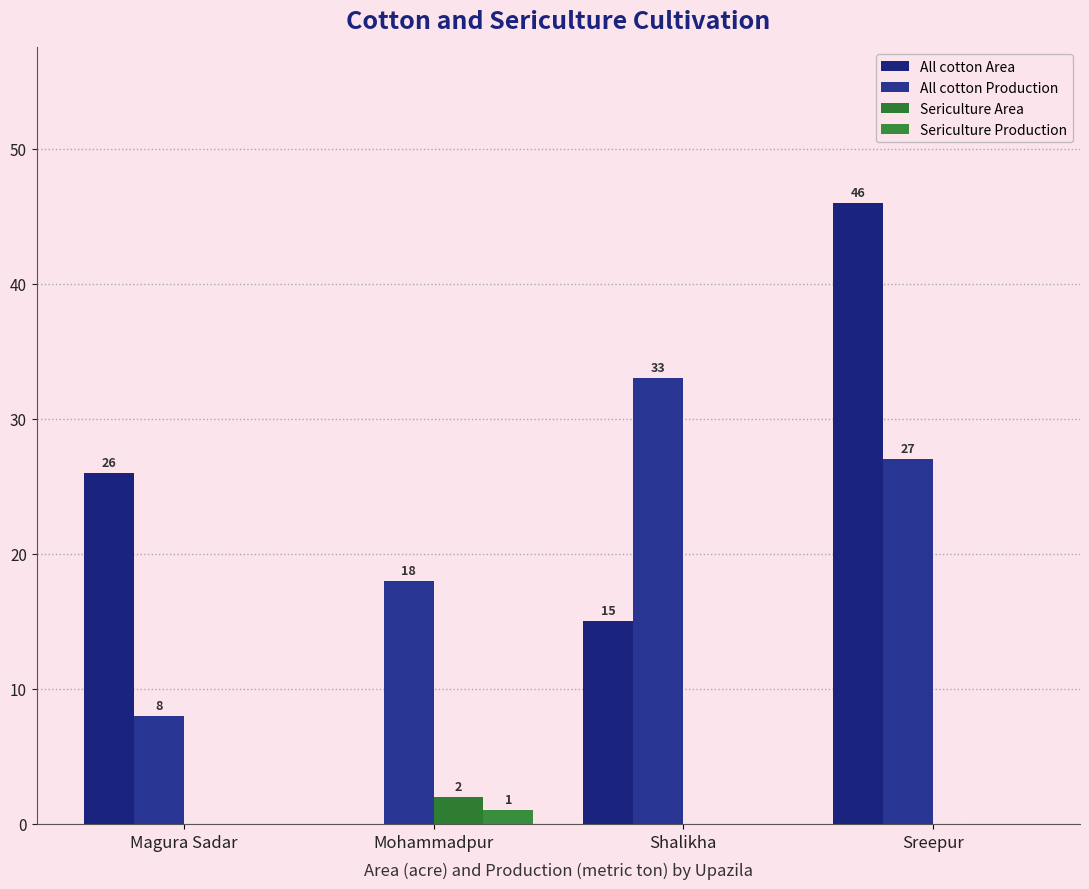

Reading right to left, transcribe all the data shown in this chart.

All cotton Area: Sreepur=46	Shalikha=15	Mohammadpur=0	Magura Sadar=26
All cotton Production: Sreepur=27	Shalikha=33	Mohammadpur=18	Magura Sadar=8
Sericulture Area: Sreepur=0	Shalikha=0	Mohammadpur=2	Magura Sadar=0
Sericulture Production: Sreepur=0	Shalikha=0	Mohammadpur=1	Magura Sadar=0